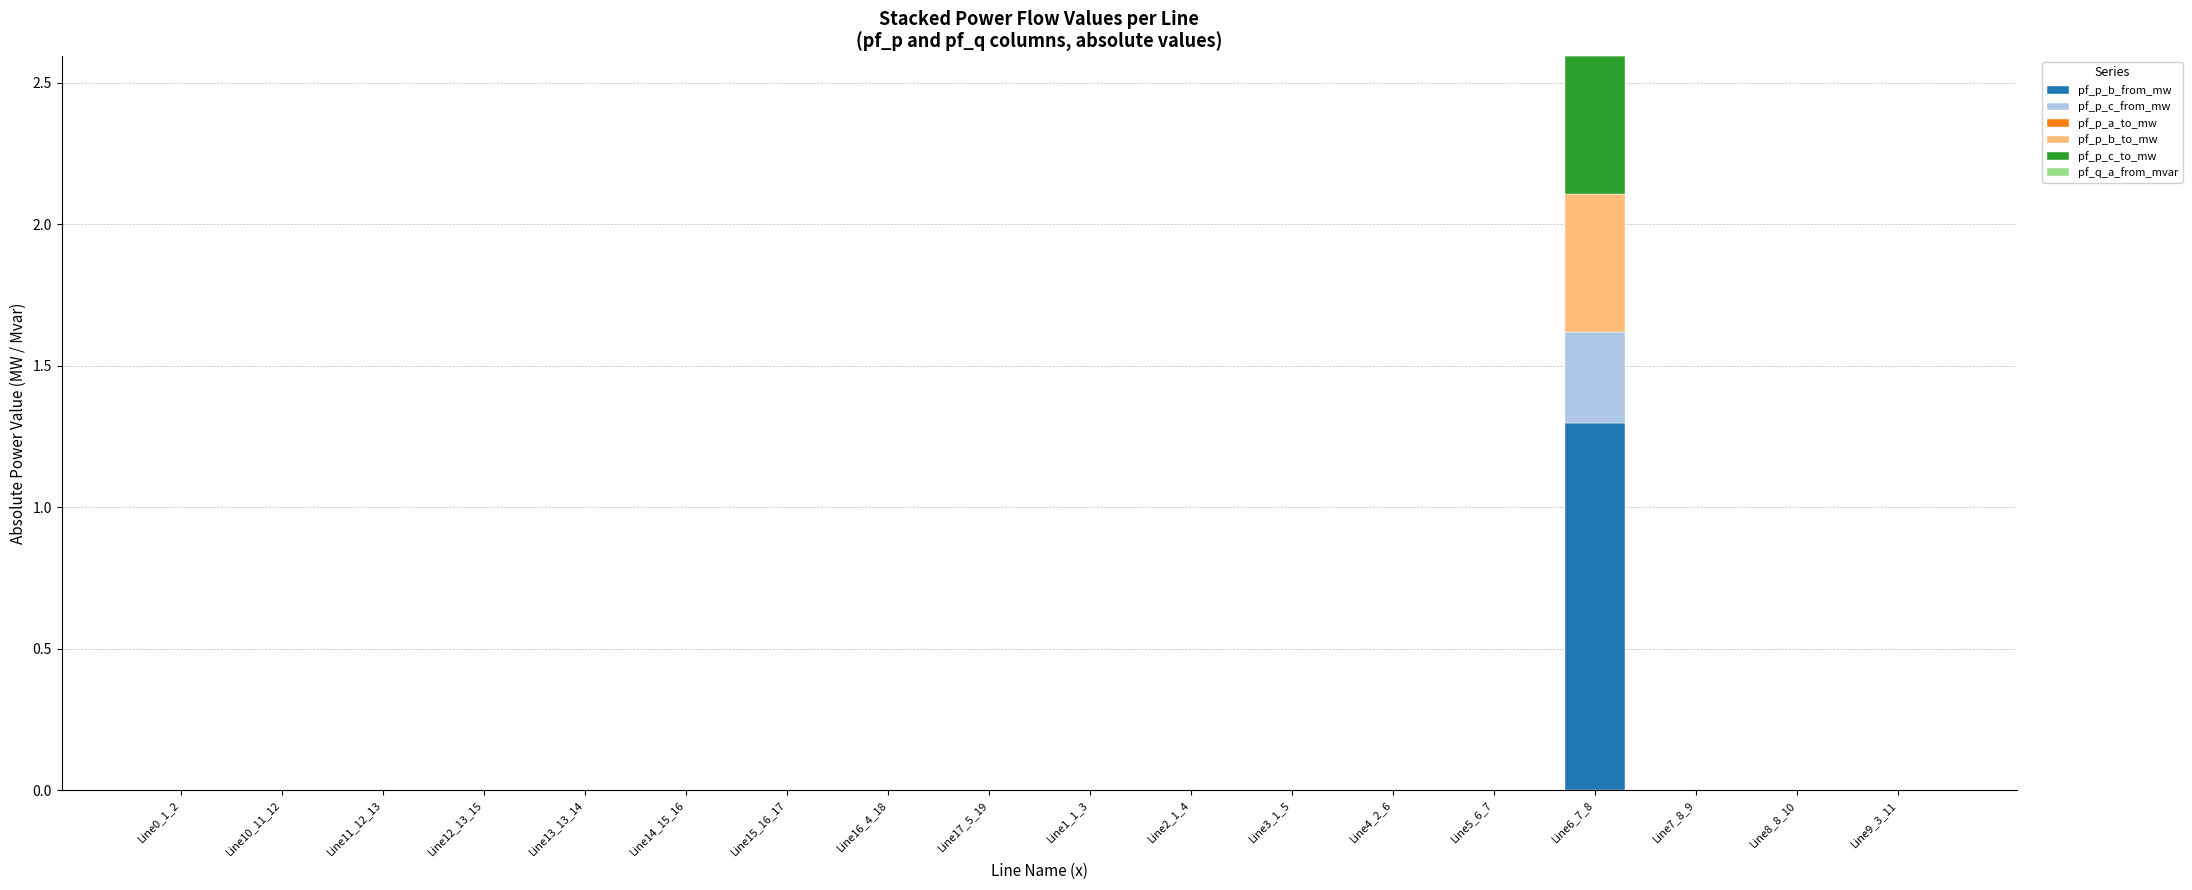

Count the number of categories in the chart.

18